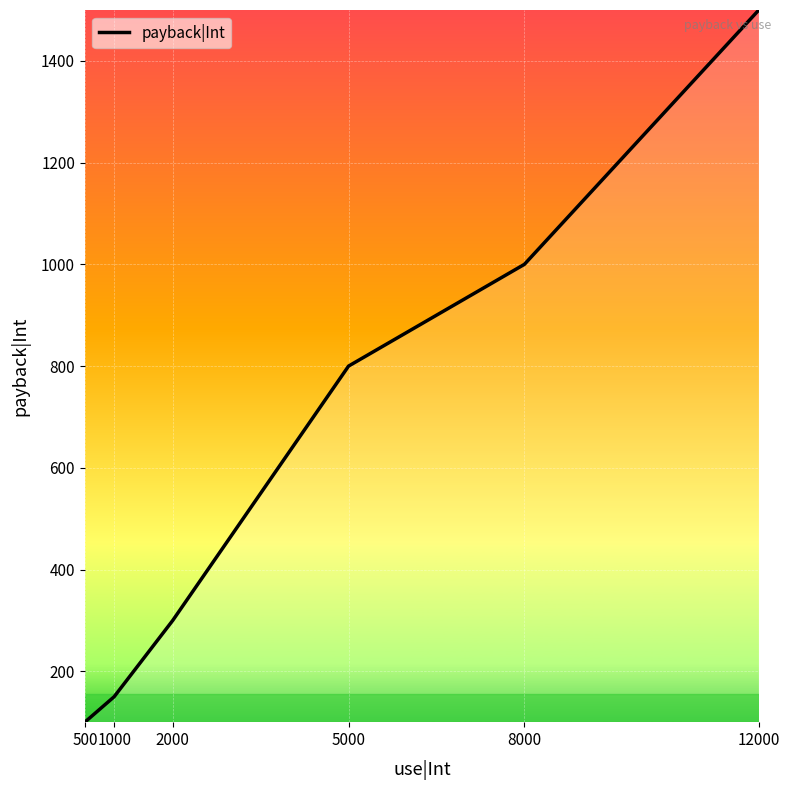

What is the greatest value displayed?

1500